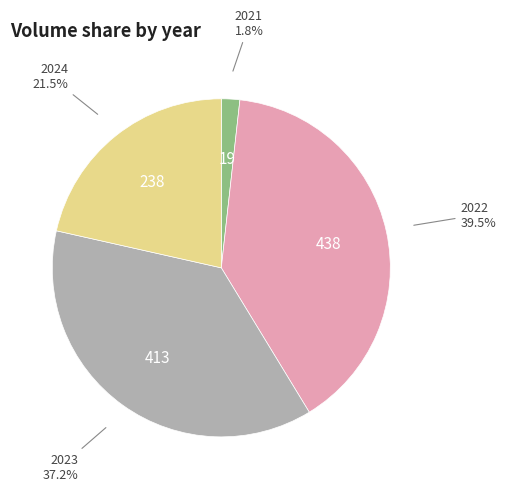

How many segments does this pie chart have?

4